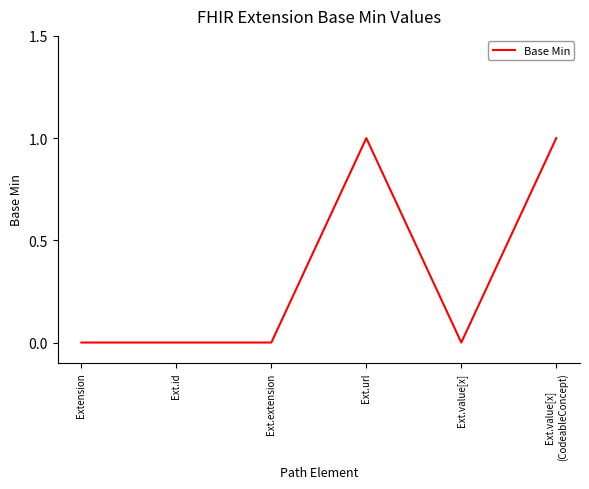

The value at Ext.url is 1. True or false?

True